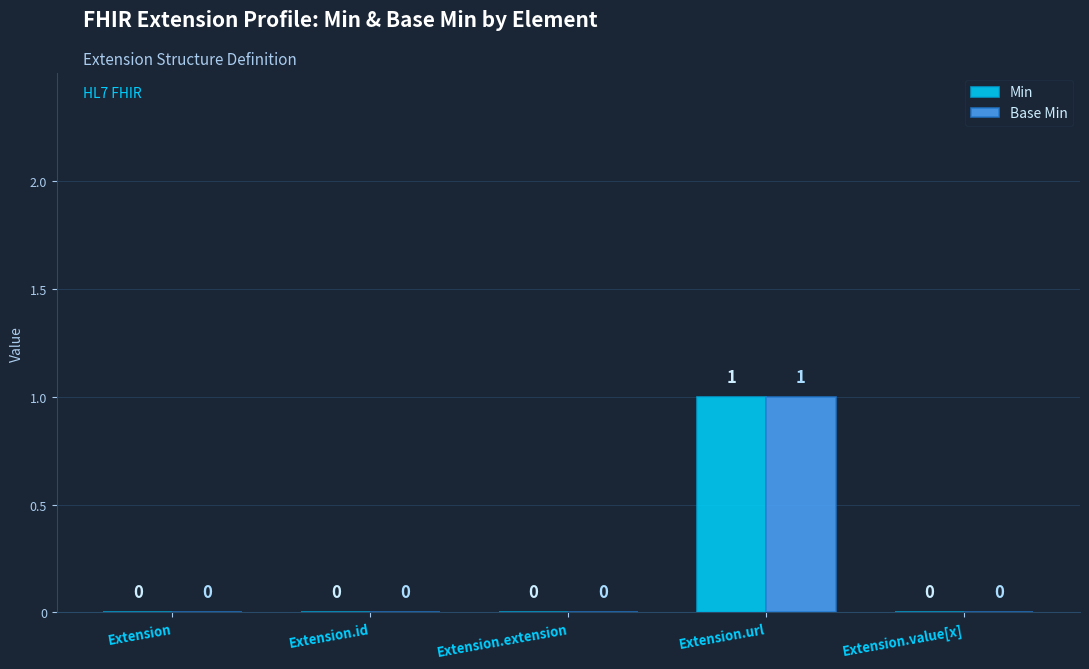

What are all the series names shown in the legend?

Min, Base Min